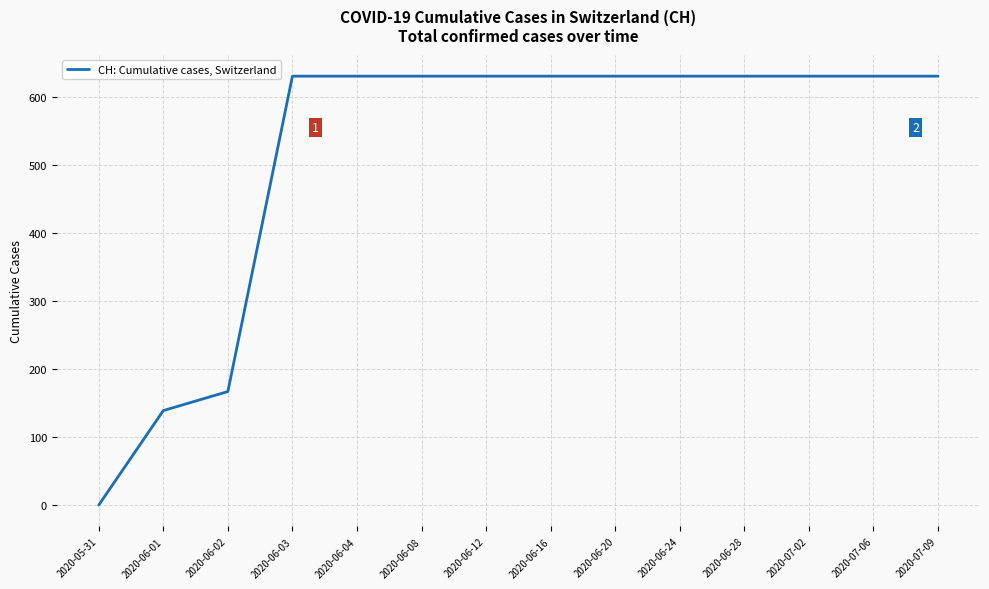

Does the chart have visible grid lines?

Yes